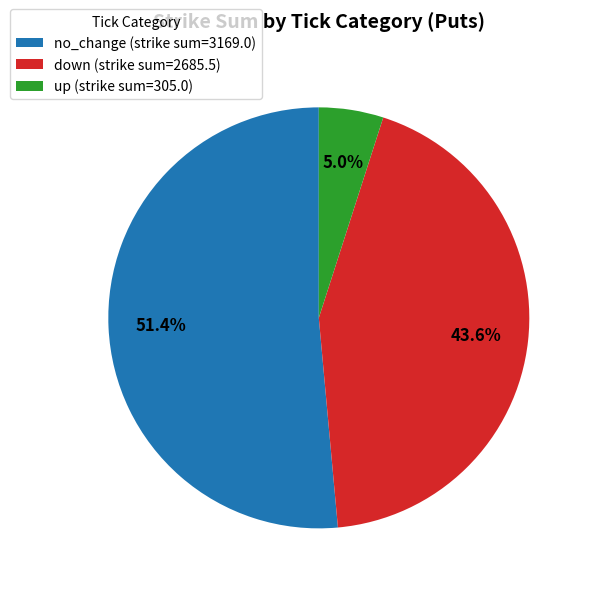

What is the majority slice?

no_change (strike sum=3169.0)